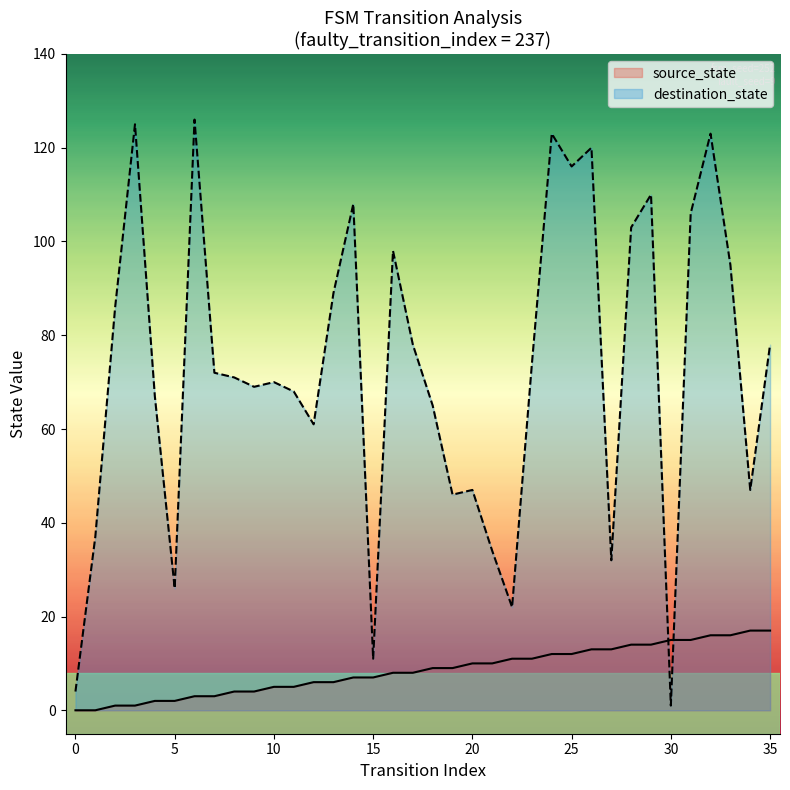

True or false: source_state has a value of 9 at 18.

True